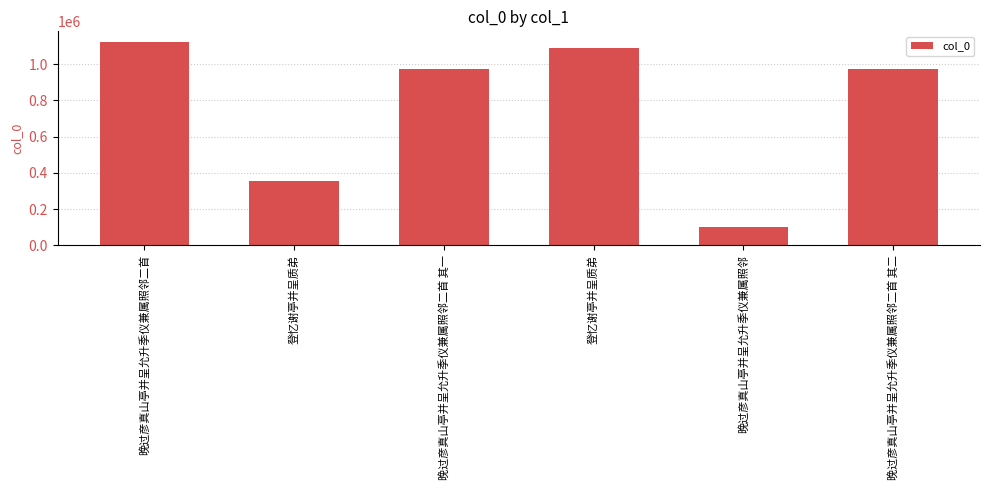

What is the minimum value shown in the chart?

98669